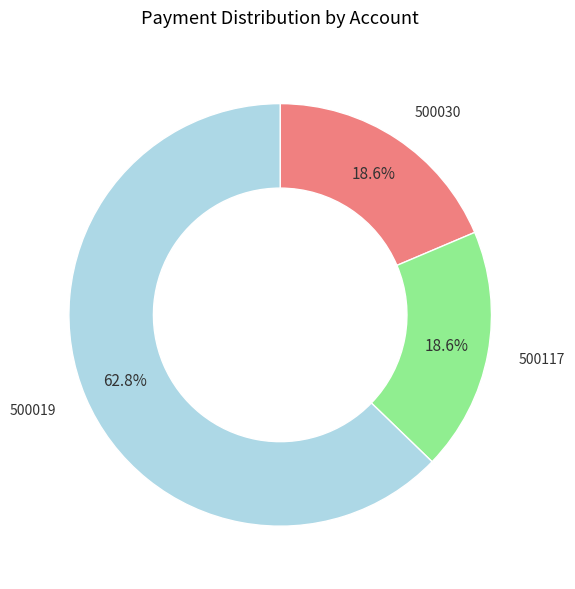

Approximately how many times larger is the value at 500019 compared to 500117?

3.4